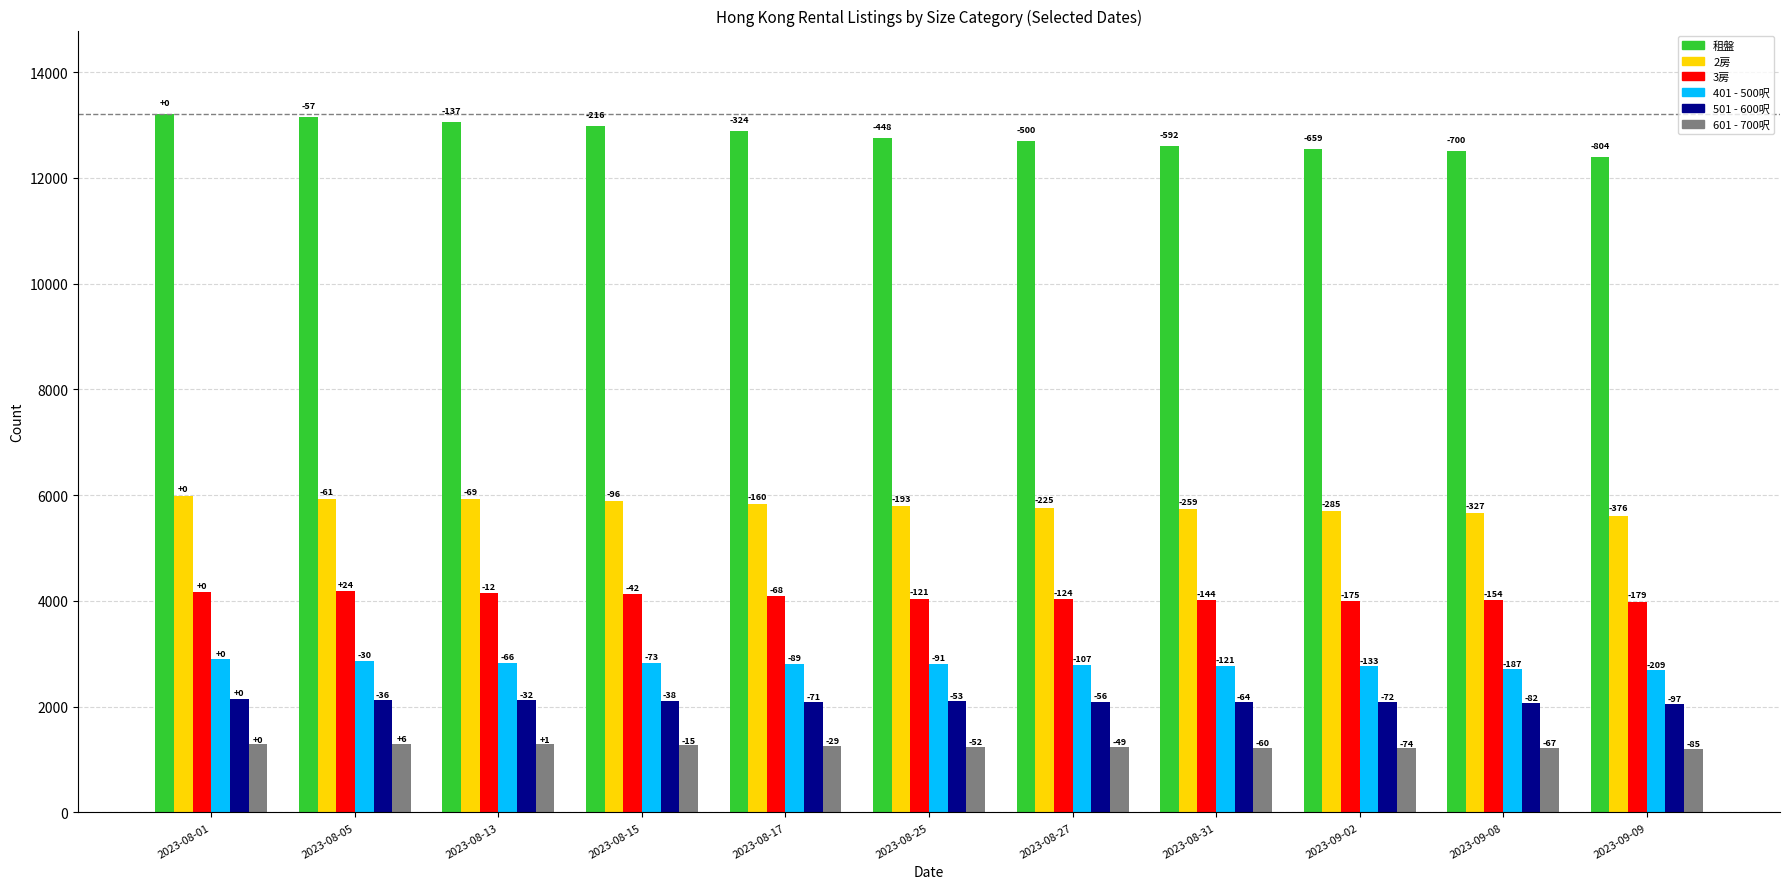

Is the value of 501 - 600呎 at 2023-09-08 greater than the value of 3房 at 2023-08-27?

No